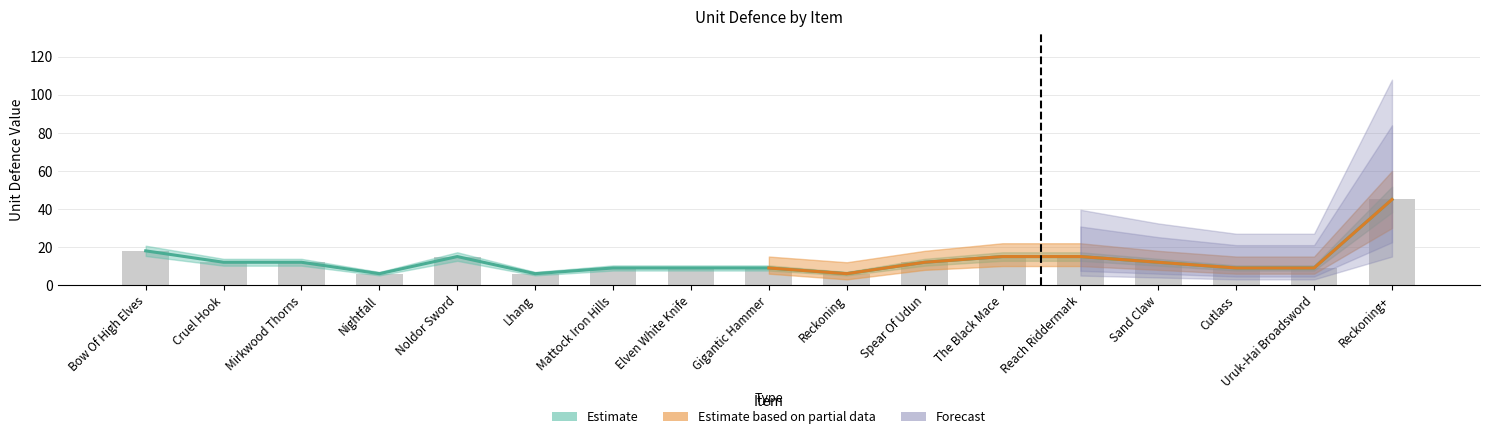

What is the label of the 14th bar from the left?

Sand Claw